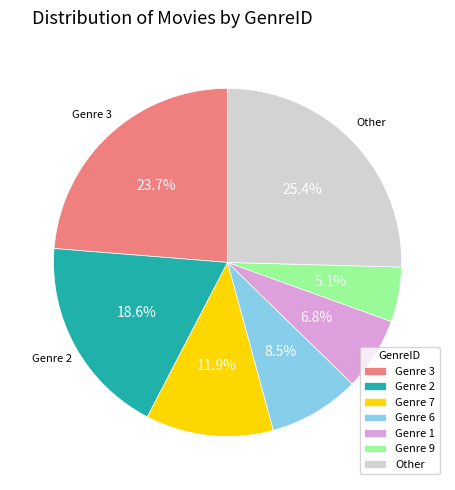

What is the smallest slice in the pie chart?

Genre 9